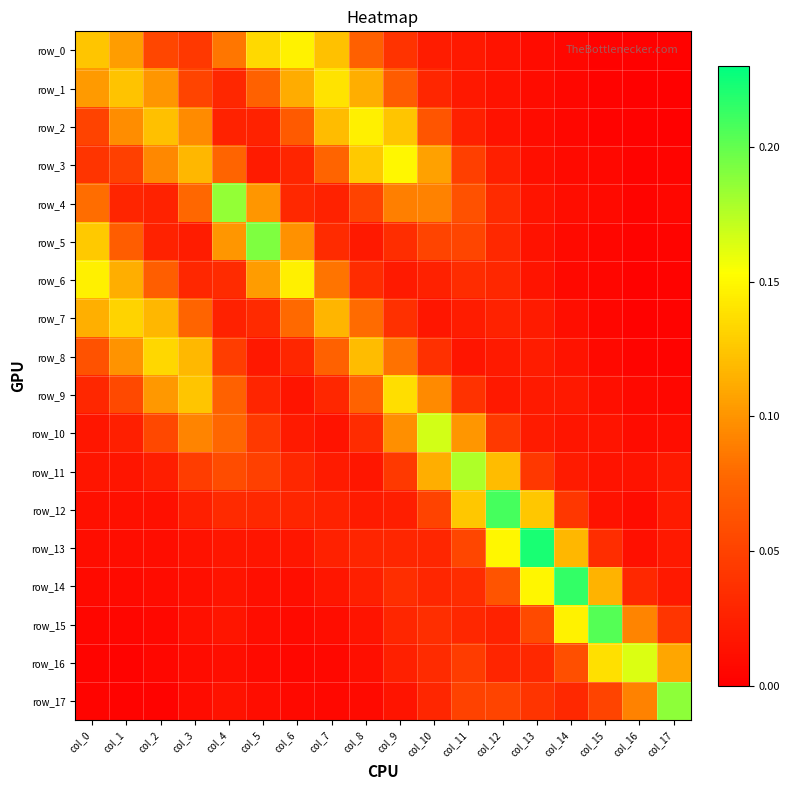

Which category has the highest value across all series?

col_13